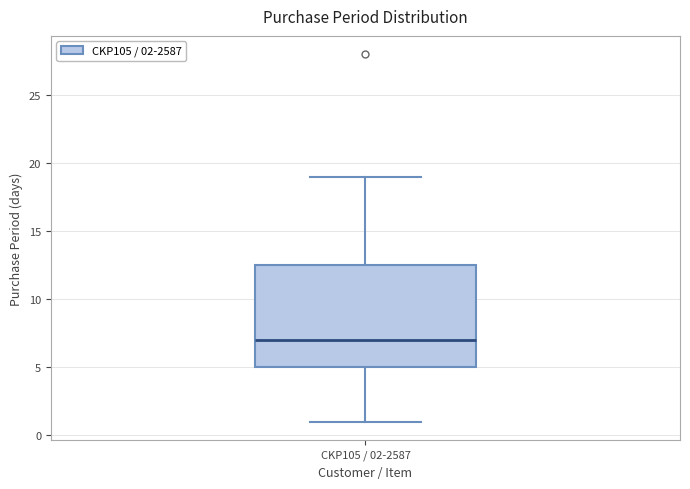

Read this box plot against the y-axis: the position of the median line, the range covered by the box, and the ends of both whiskers. The values are not printed on the chart, so give them approximately, as read against the axis.

median 7.0, box 5.0 to 12.5, whiskers 1.0 to 19.0